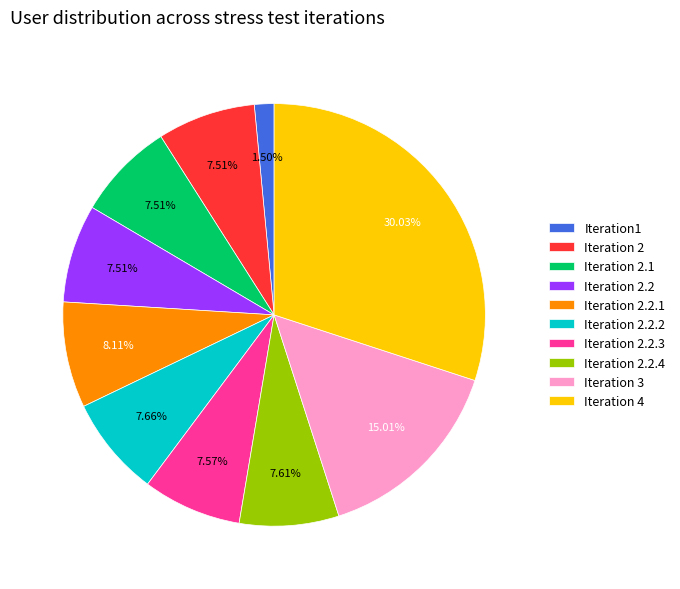

Combined, do Iteration 4 and Iteration 3 account for over 50%?

No